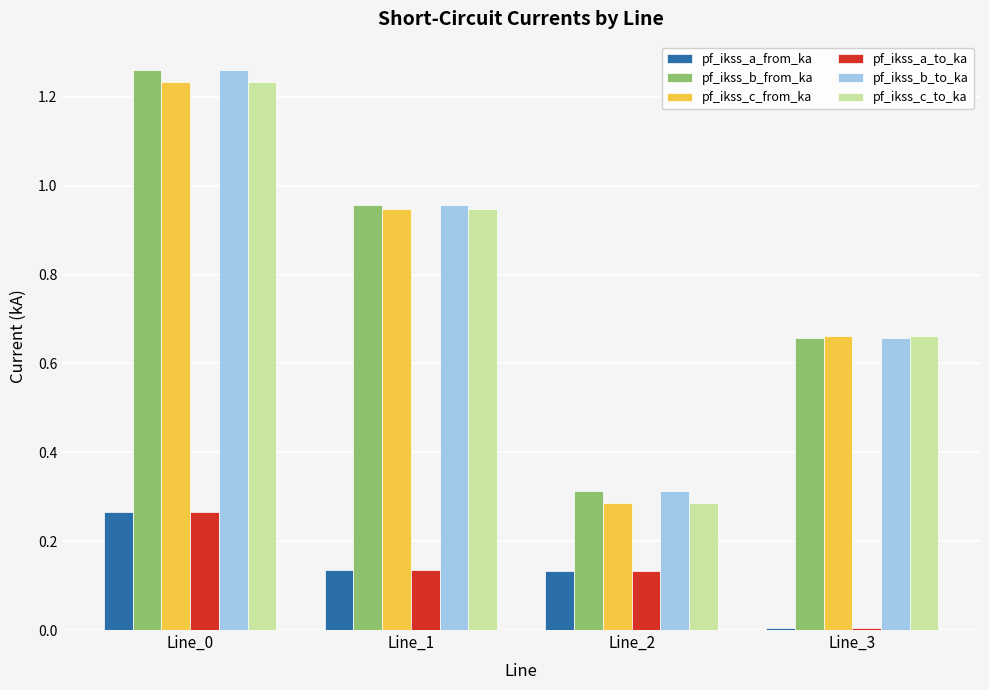

What is the sum of all pf_ikss_a_from_ka values?

0.5